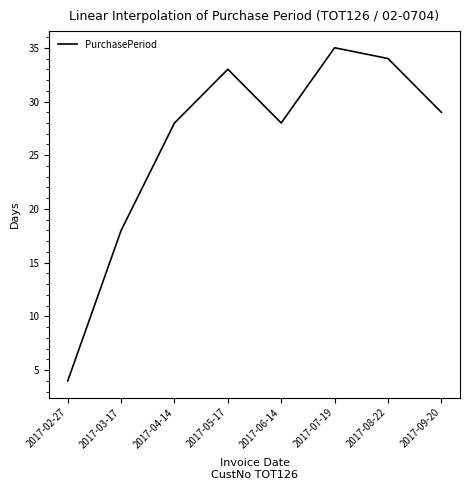

How many values are below 29?

4